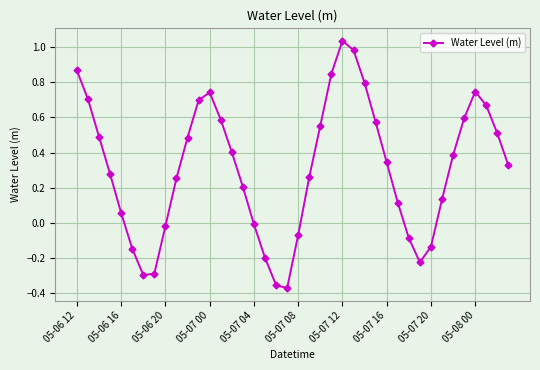

What is the value of the 16th point from the left?

0.2